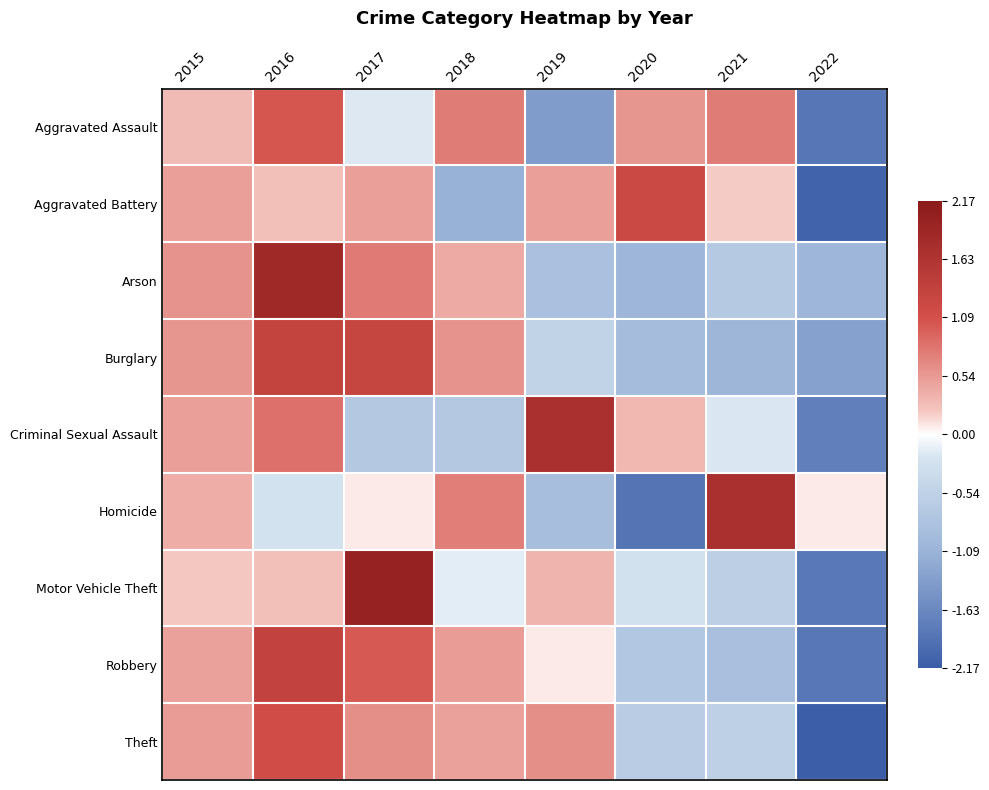

What is the total value across all series at 2020?

-3.4